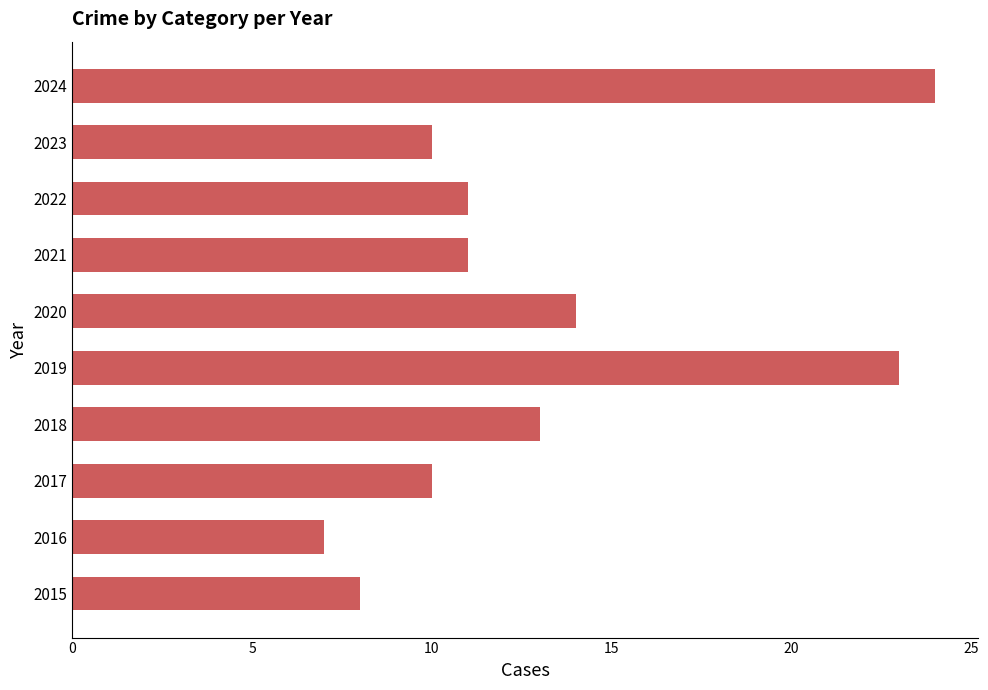

At which category does the chart reach its peak across all series?

2024